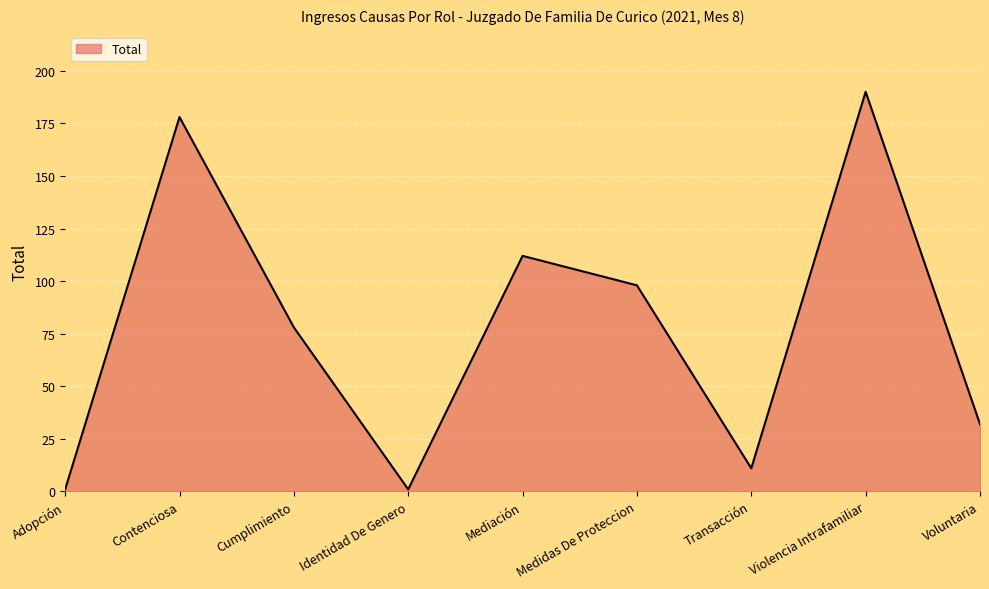

True or false: the data has more than 2 interior local peaks.

True